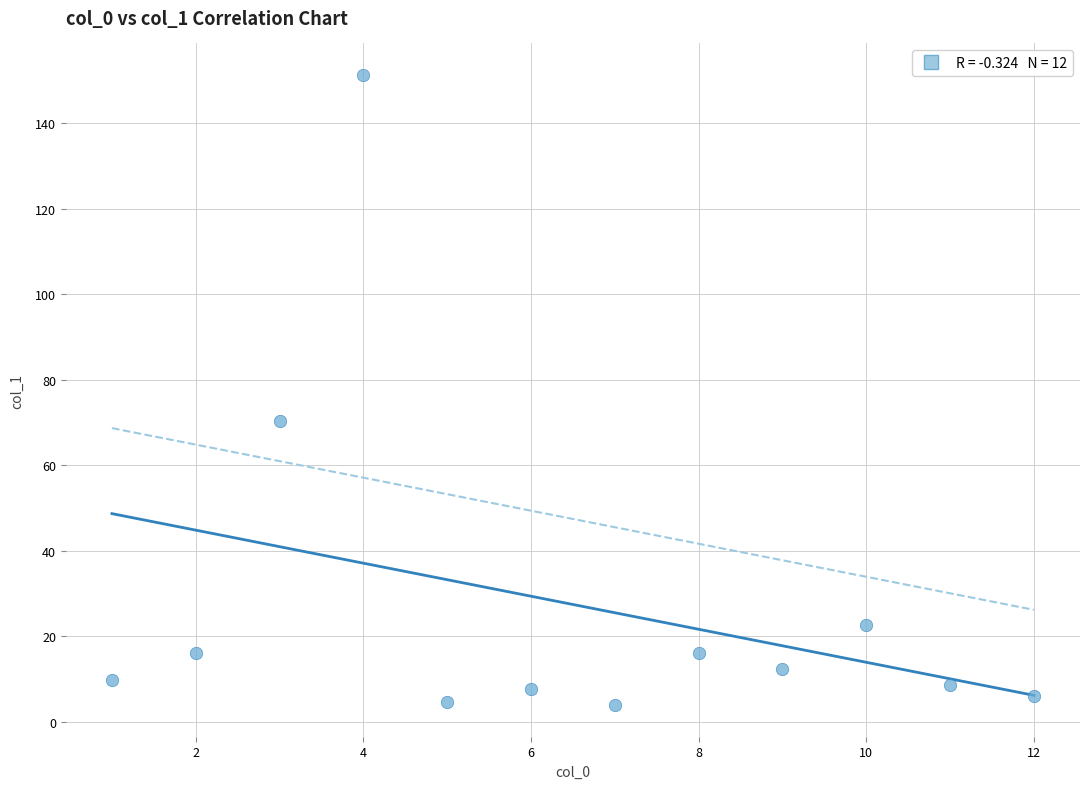

What Y value in the scatter plot is closest to 77?

70.3